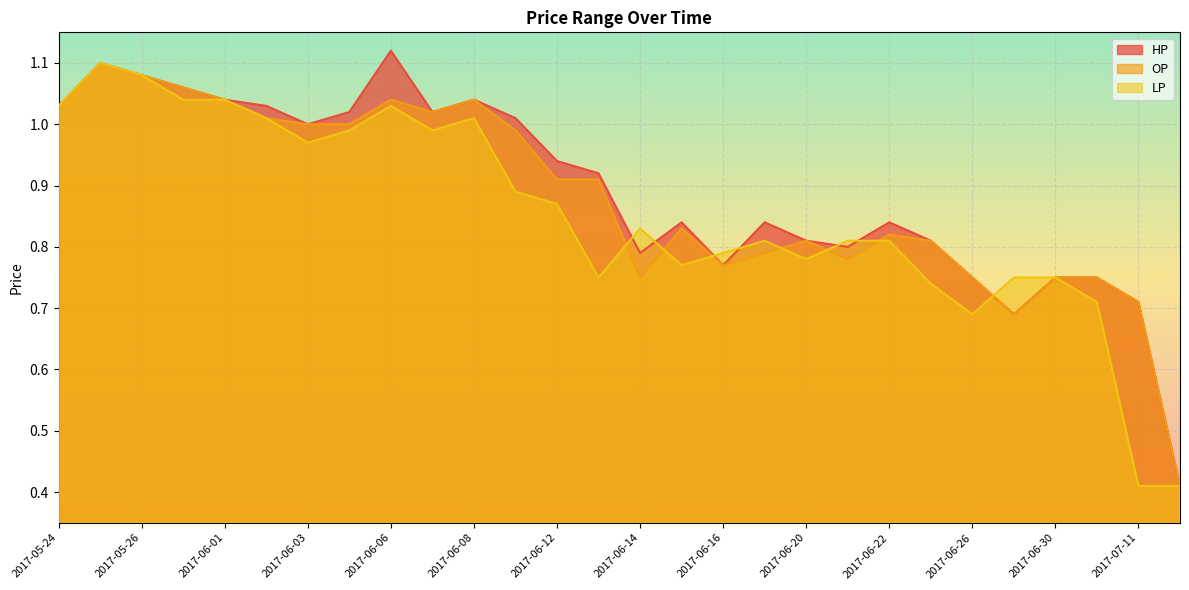

What is the difference between the maximum and minimum values in the HP series?

0.7